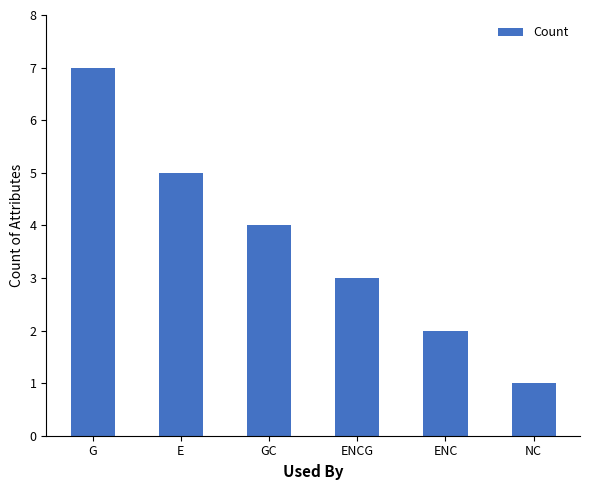

How many data points are less than 4?

3